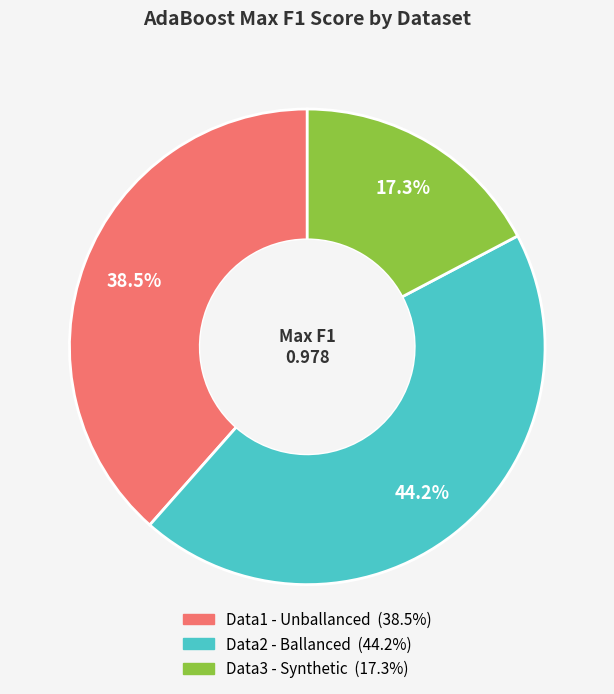

Is there any slice that represents more than half of the pie?

No